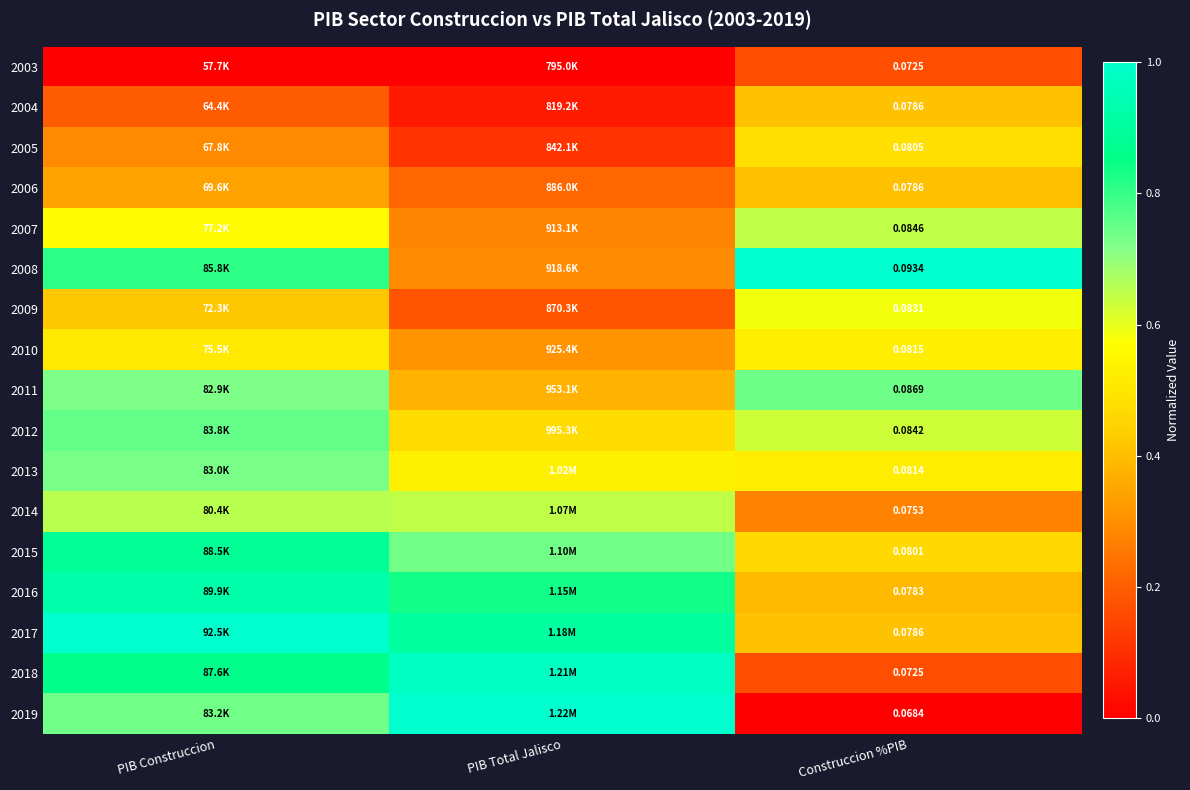

What is the difference between the maximum and minimum values in the 2009 series?

0.4